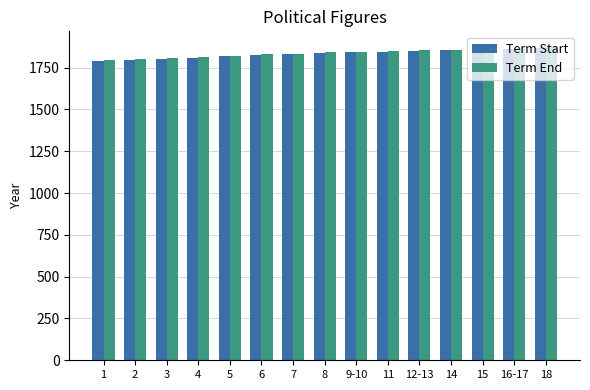

What are all the series names shown in the legend?

Term Start, Term End